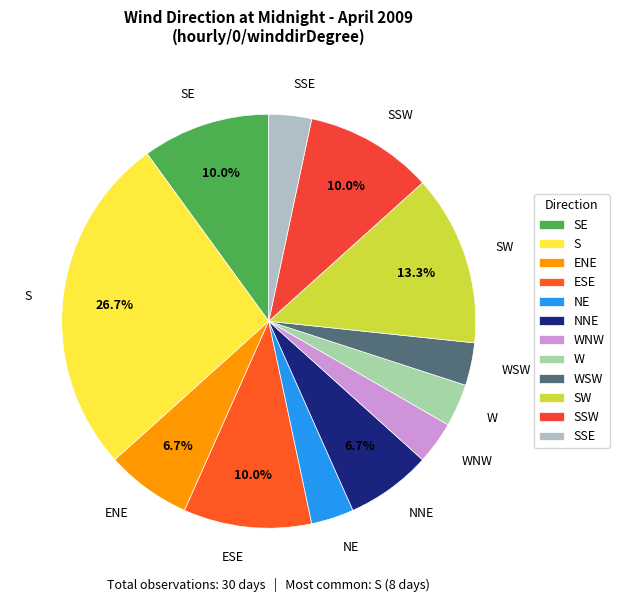

Combined, do SW and SSW account for over 50%?

No